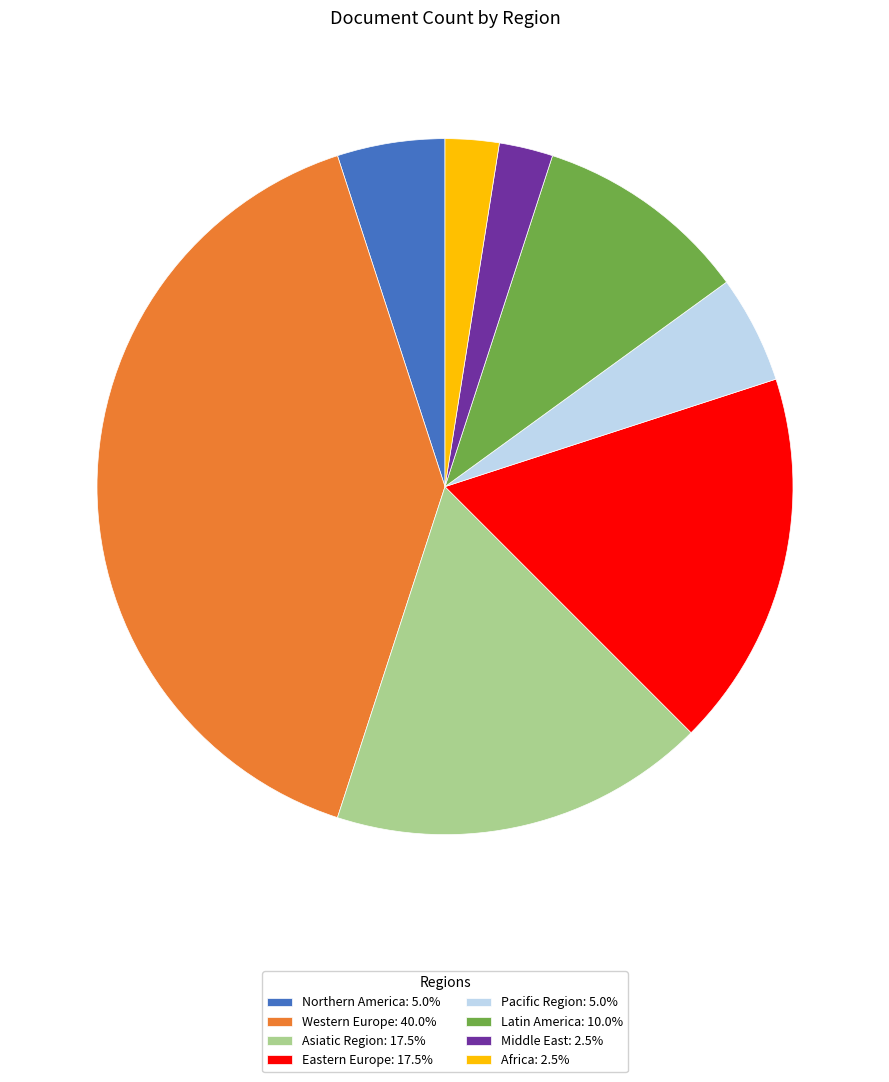

Approximately how many times larger is the value at Pacific Region: 5.0% compared to Africa: 2.5%?

2.0